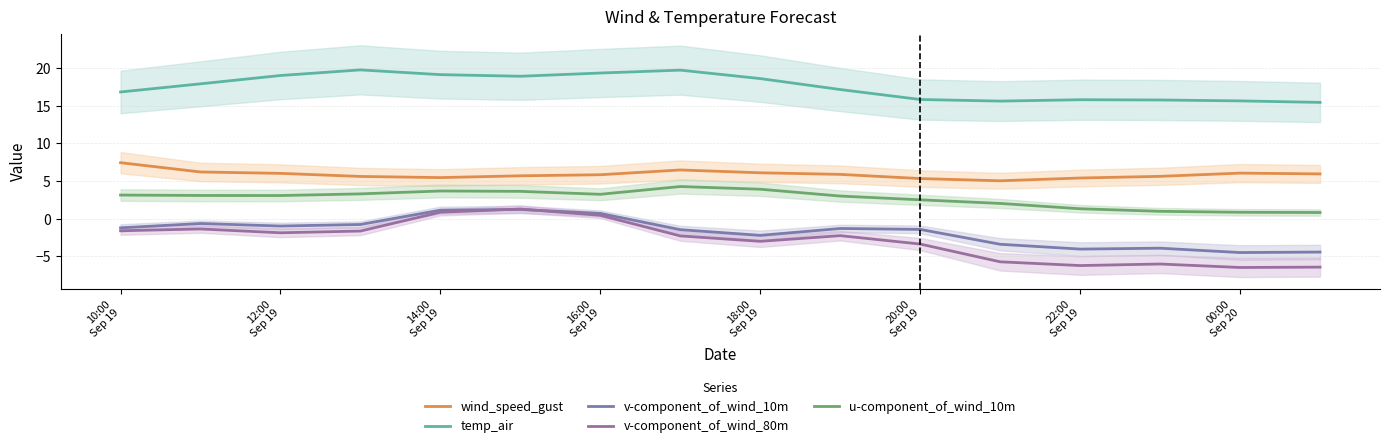

Which series has the largest range (max minus min)?

v-component_of_wind_80m